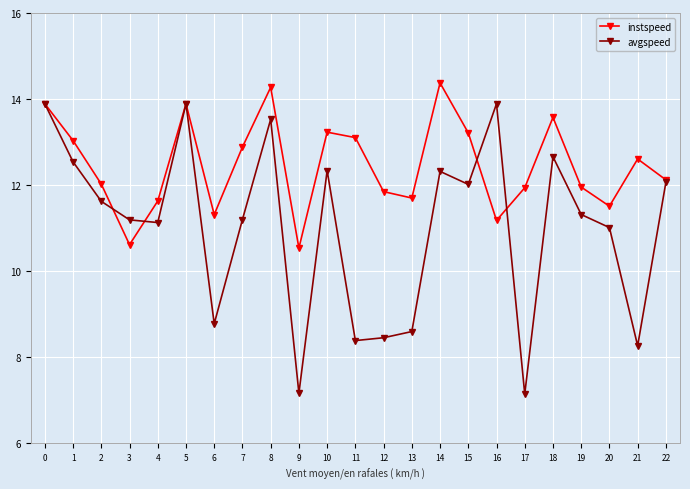

Is it true that instspeed equals 13.2 at 15?

True